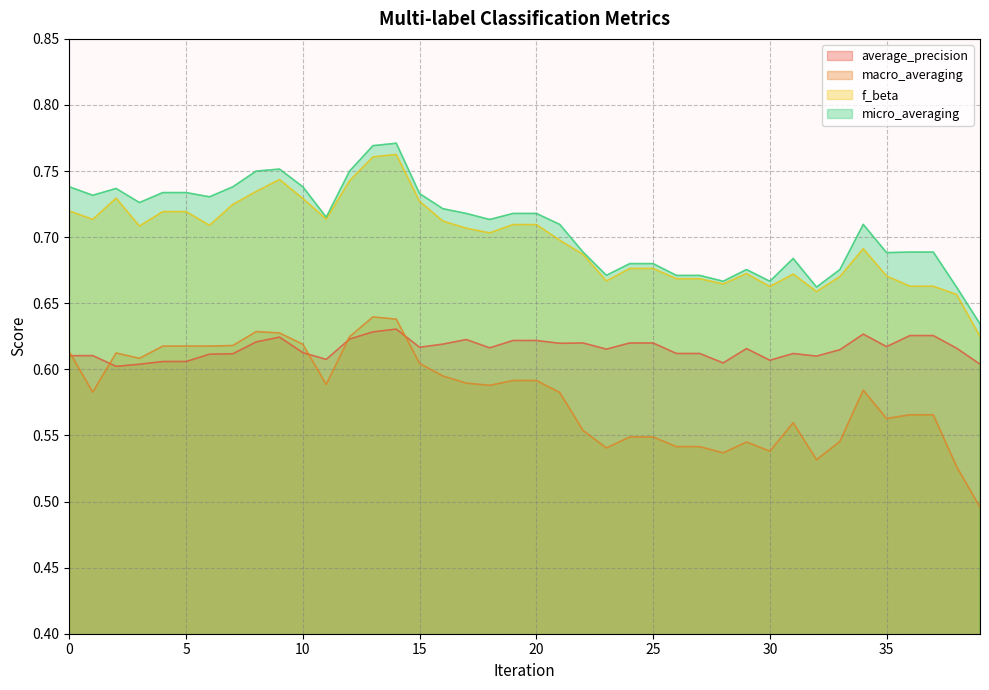

Read the macro_averaging value at 31.

0.6